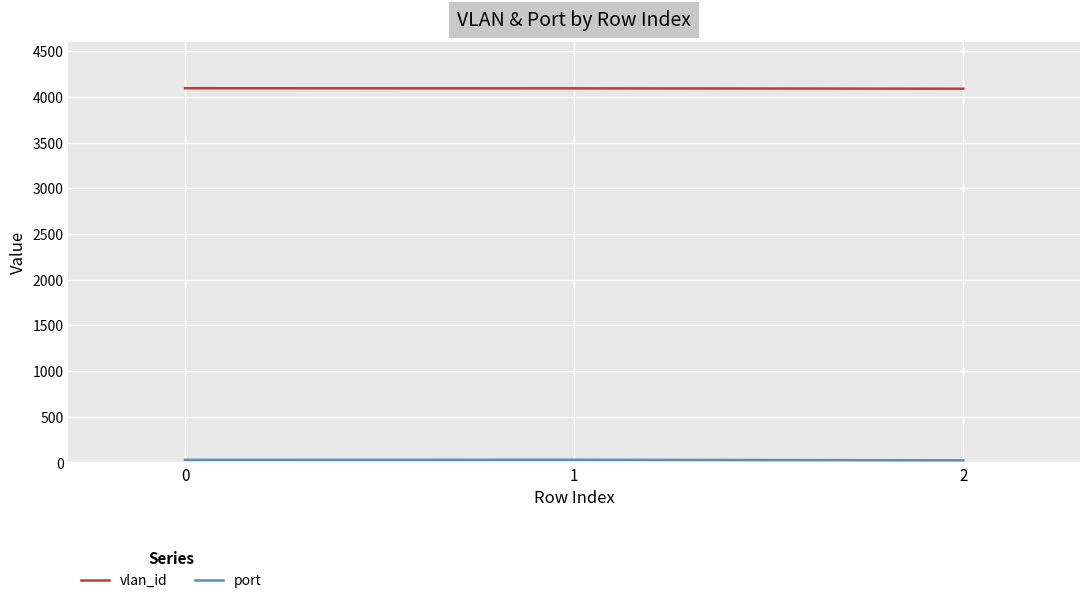

Does the chart display data point markers on the line(s)?

No